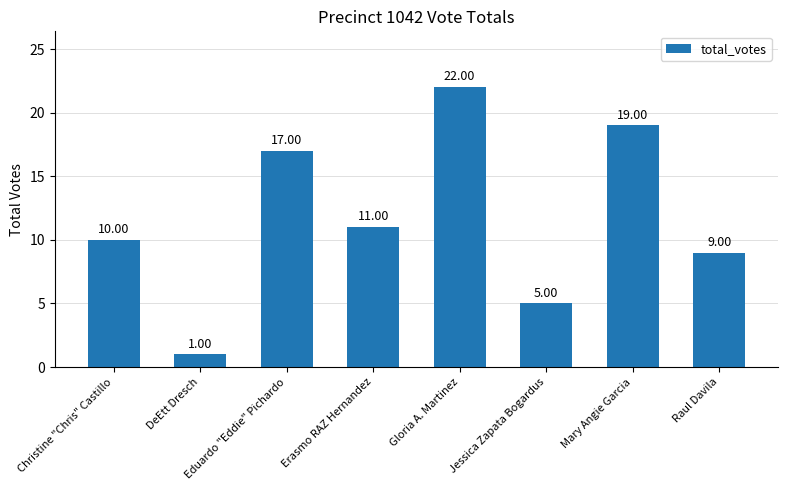

List the labels in order of value, largest first.

Gloria A. Martinez, Mary Angie Garcia, Eduardo "Eddie" Pichardo, Erasmo RAZ Hernandez, Christine "Chris" Castillo, Raul Davila, Jessica Zapata Bogardus, DeEtt Dresch